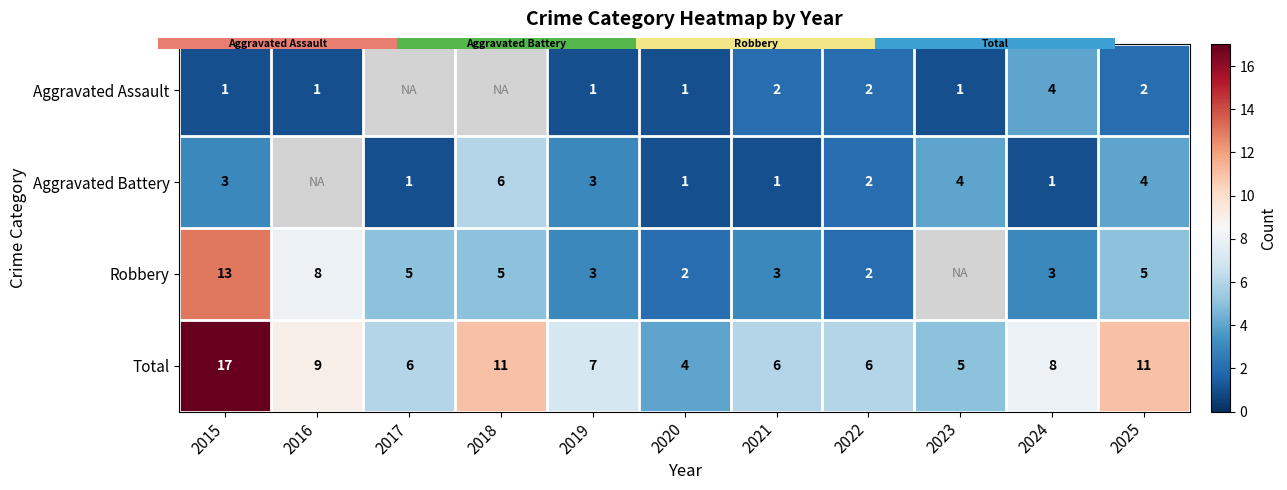

The value of Aggravated Assault at 2023 is 0.3. True or false?

False